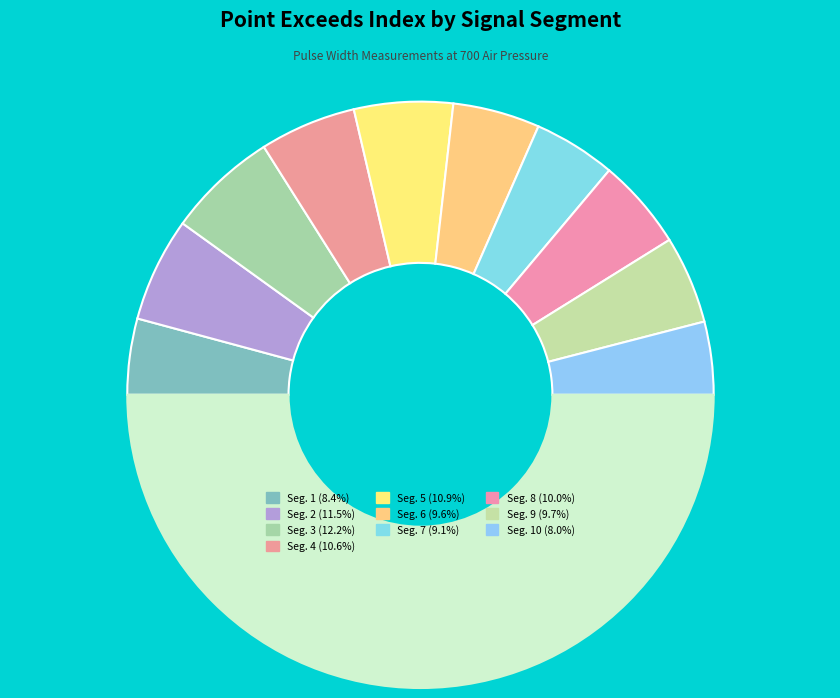

Count the number of slices in the pie.

11